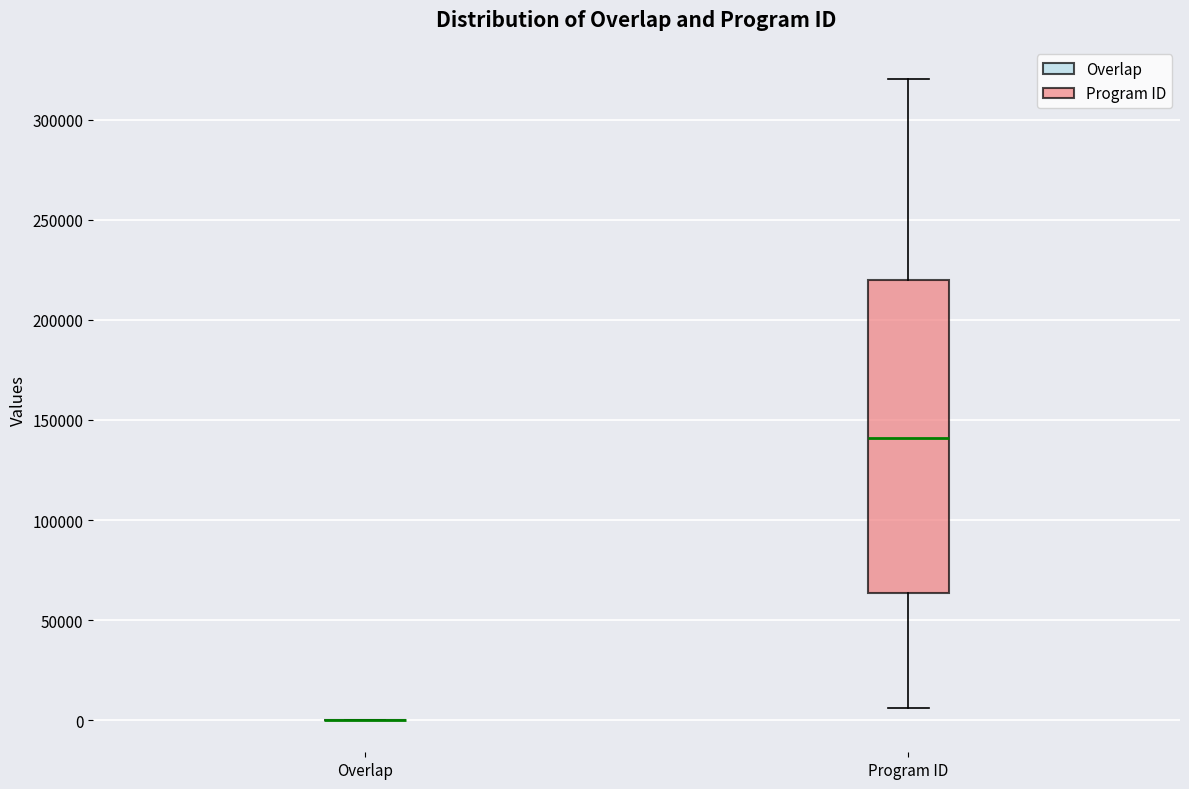

Where does the median line of the box for Program ID sit on the y-axis? The values are not printed on the chart, so give them approximately, as read against the axis.

140000